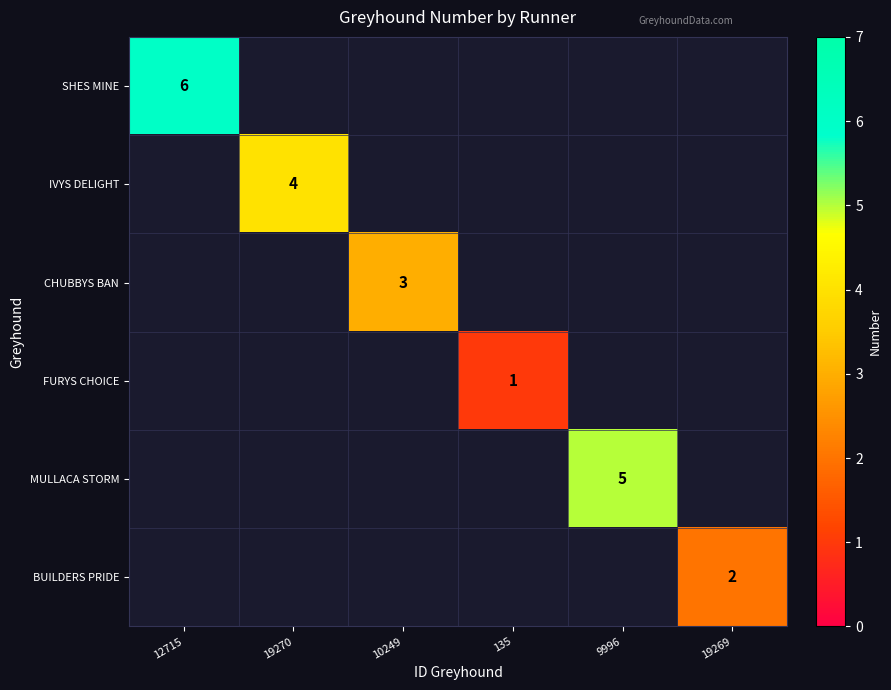

How many data points does each series have?

6